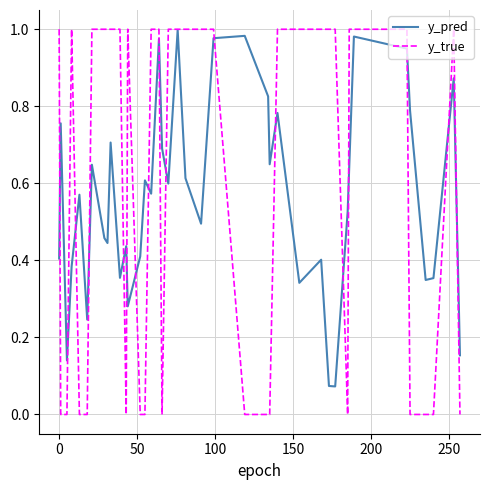

Which series has the largest range (max minus min)?

y_true